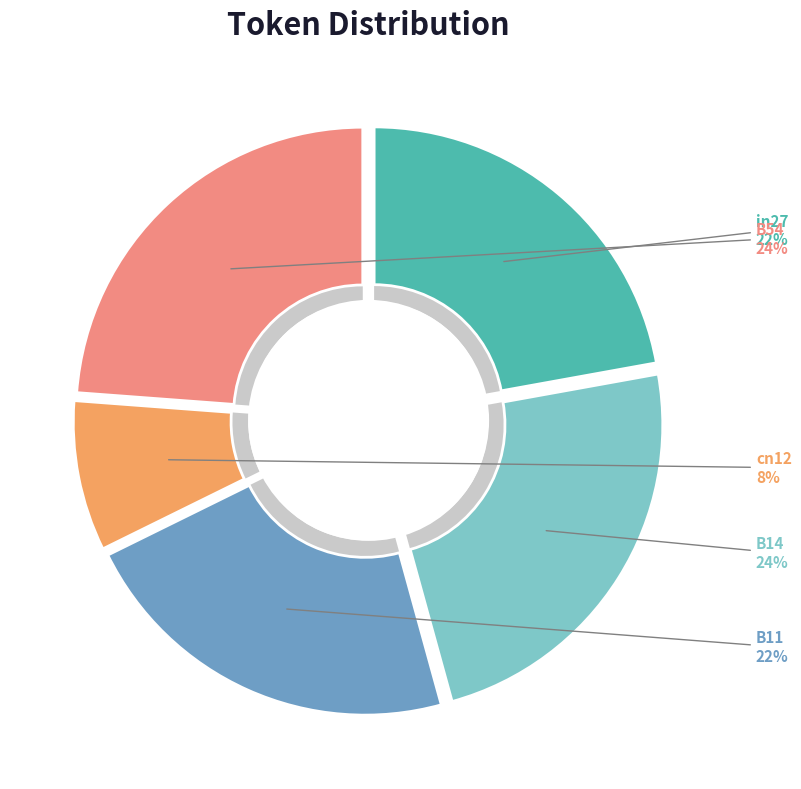

Is it true that B14 is 24% of the pie?

True